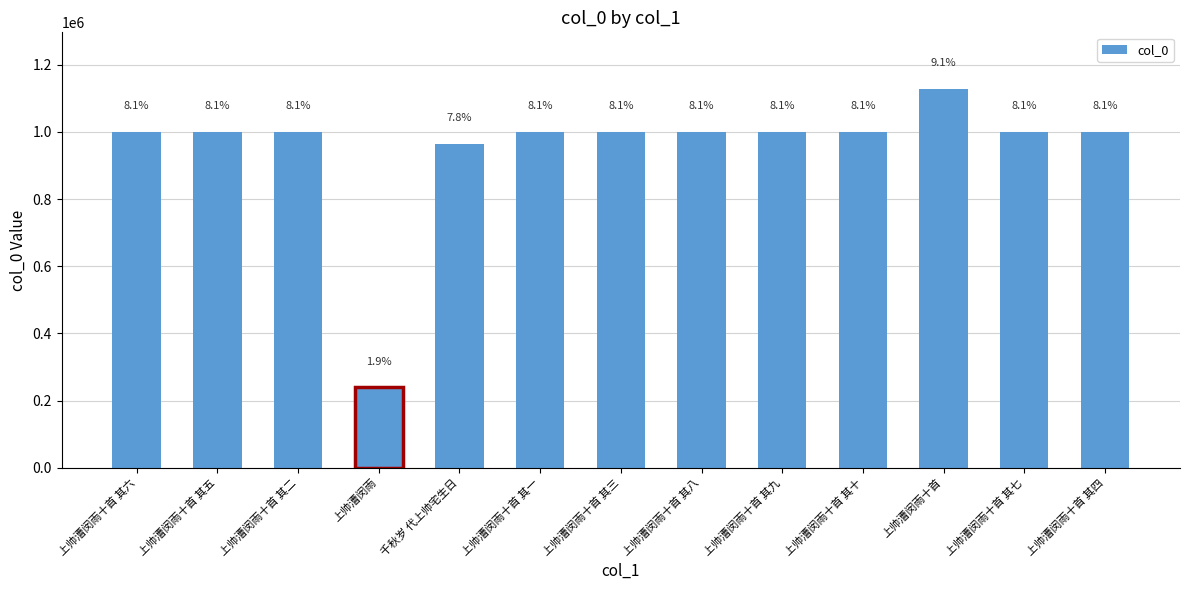

Does the chart contain any negative values?

No